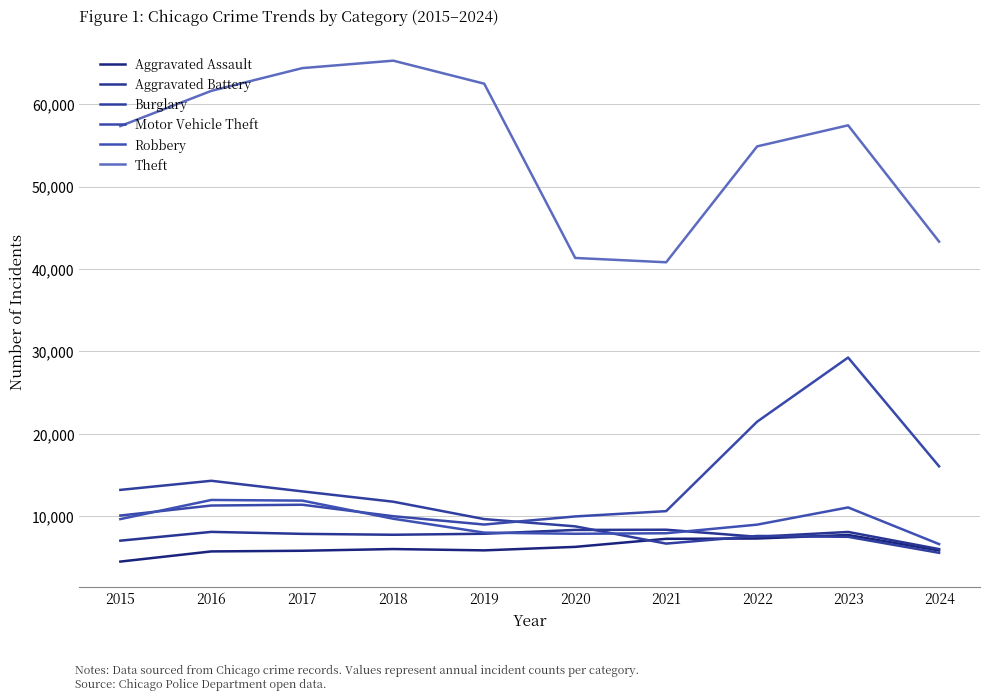

How many lines are shown in the chart?

6